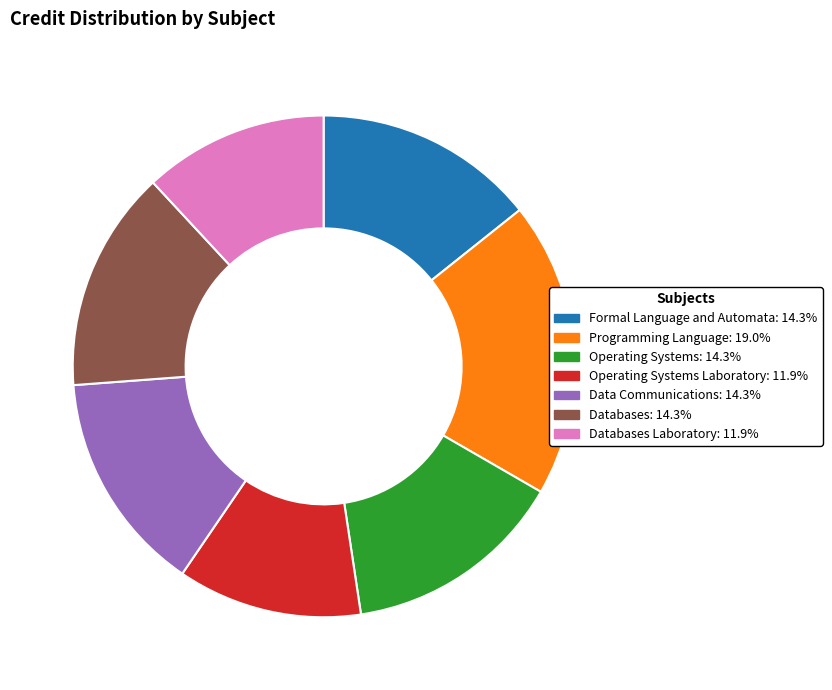

Is there any slice that represents more than half of the pie?

No